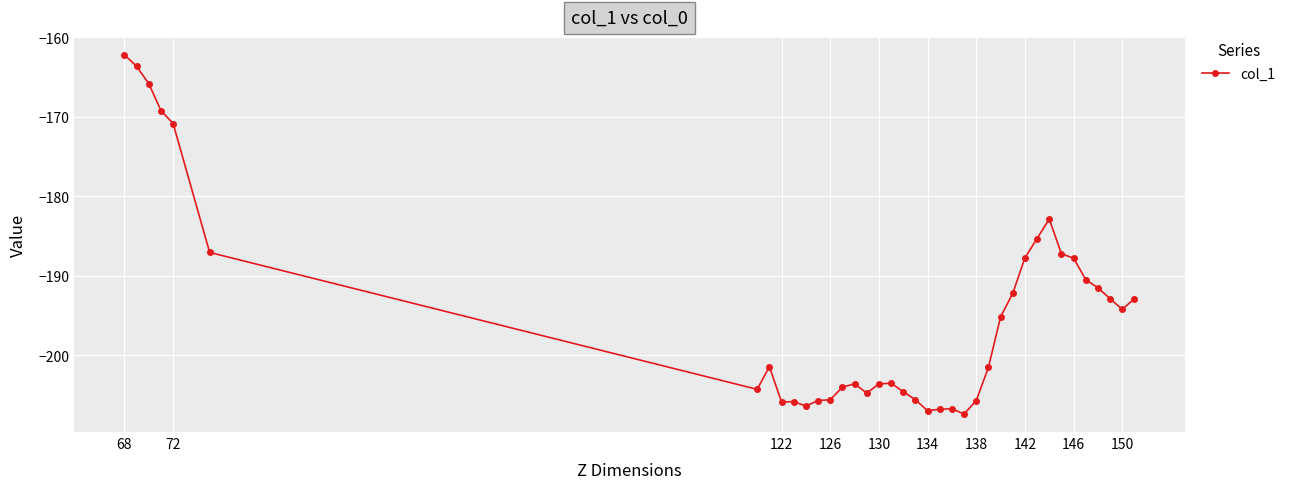

True or false: the data has more than 2 interior local peaks.

True